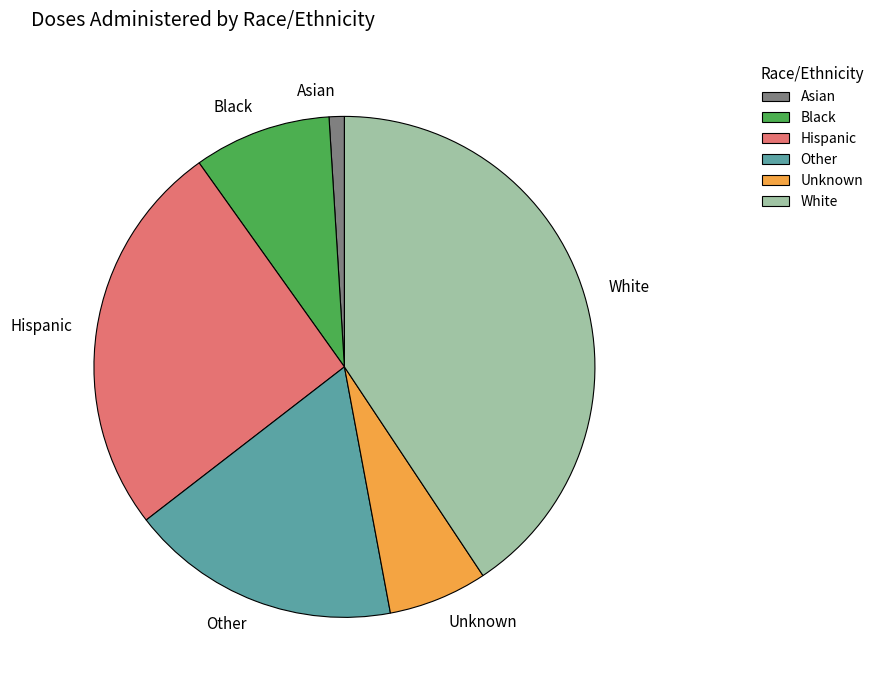

Is Other the majority of the pie?

No